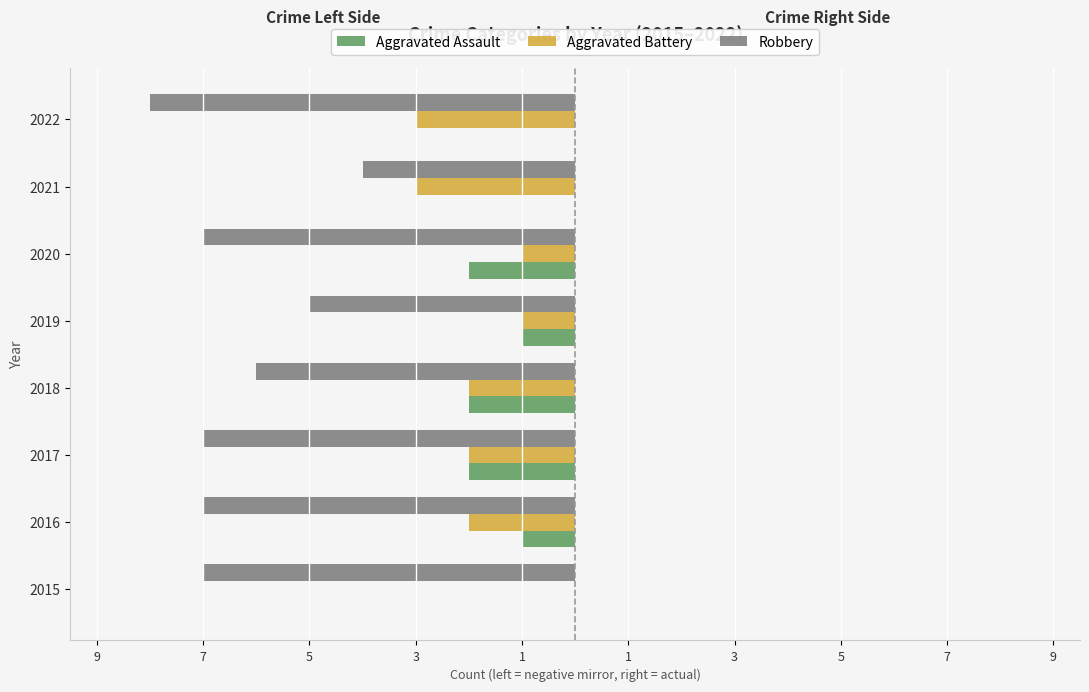

How many distinct data groups are displayed?

3